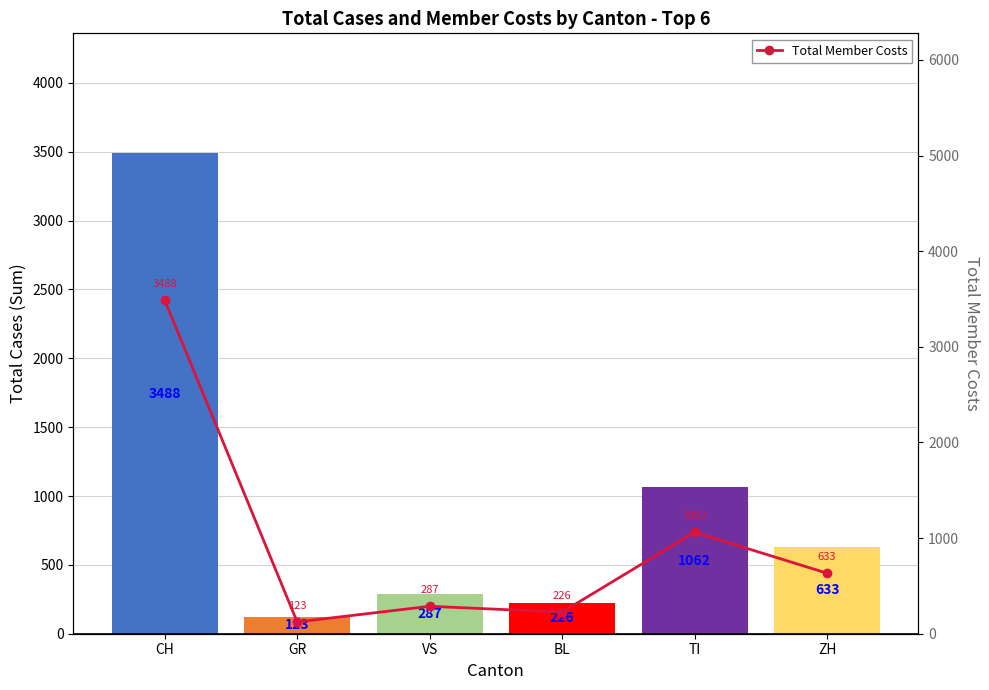

Reading left to right, extract all data points from this chart.

Total Cases (sum): 3488	123	287	226	1062	633
Total Member Costs: 3488	123	287	226	1062	633